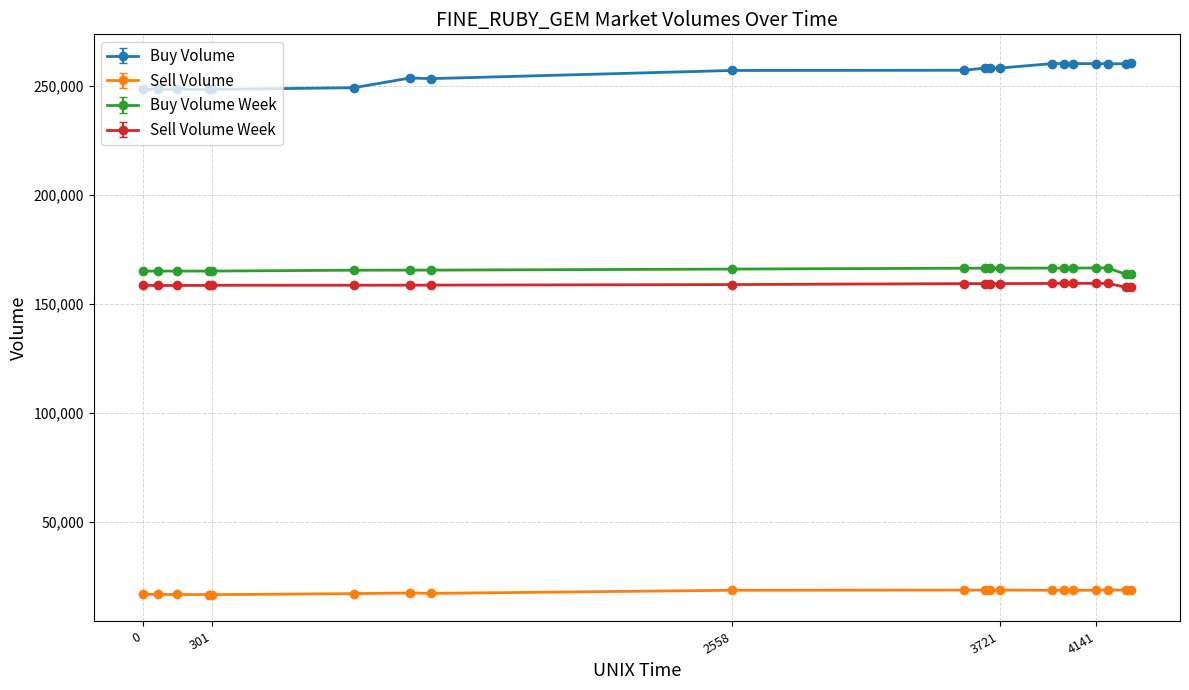

What is the average value of the Sell Volume Week series?

158755